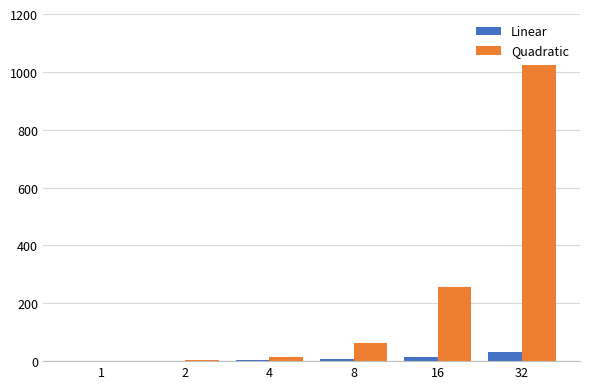

At which label does Quadratic reach its peak?

32